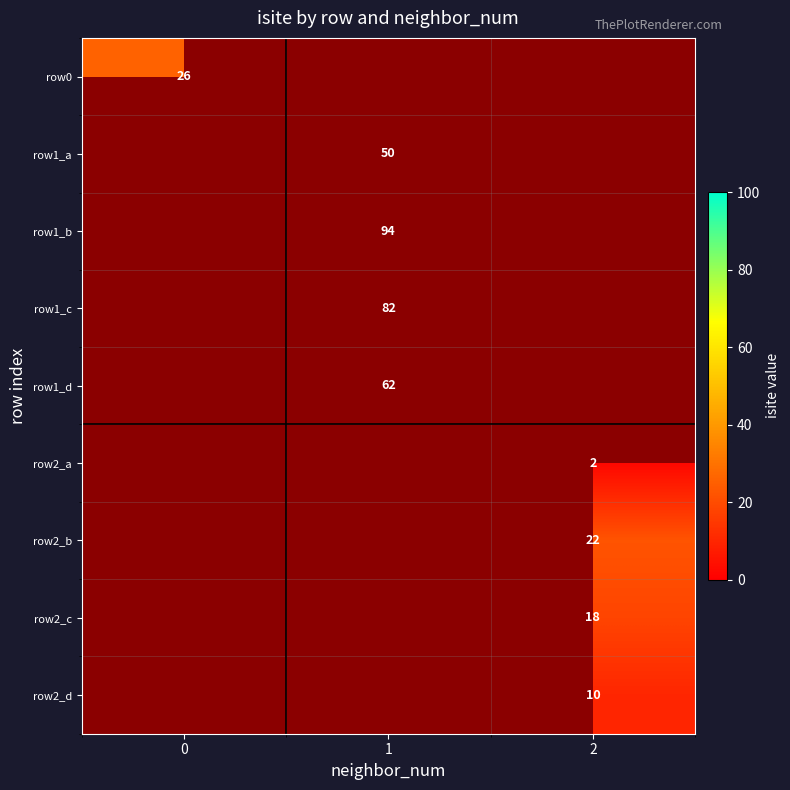

The row1_c series shows 36 at 1. True or false?

False